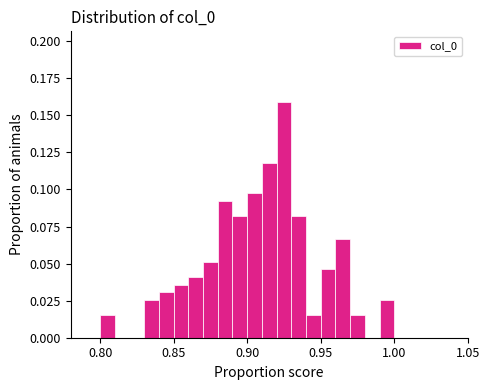

Read against the x-axis, roughly where is the centre of the tallest bar?

0.925